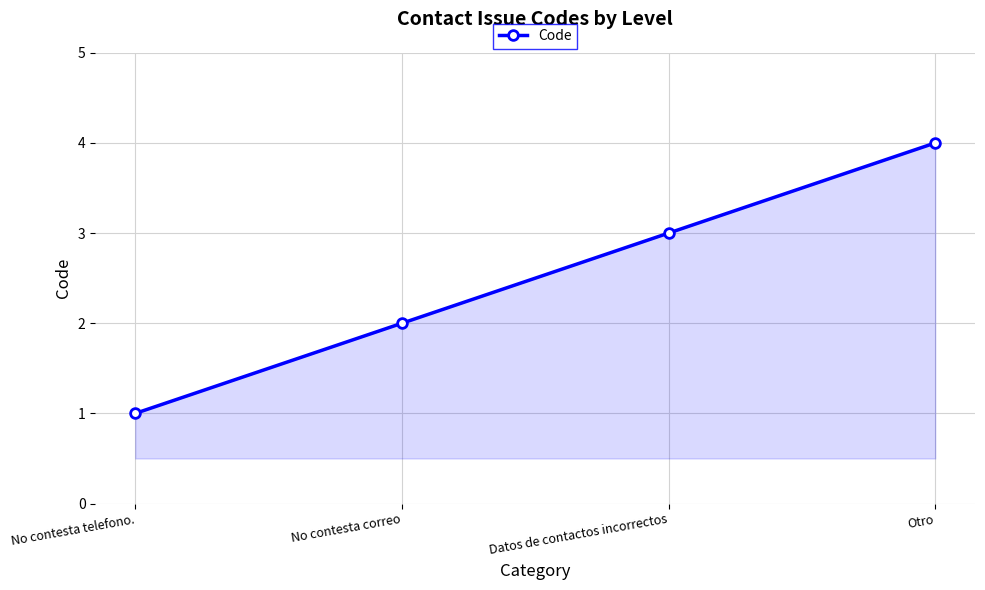

What is the label of the 1st point from the left?

No contesta telefono.